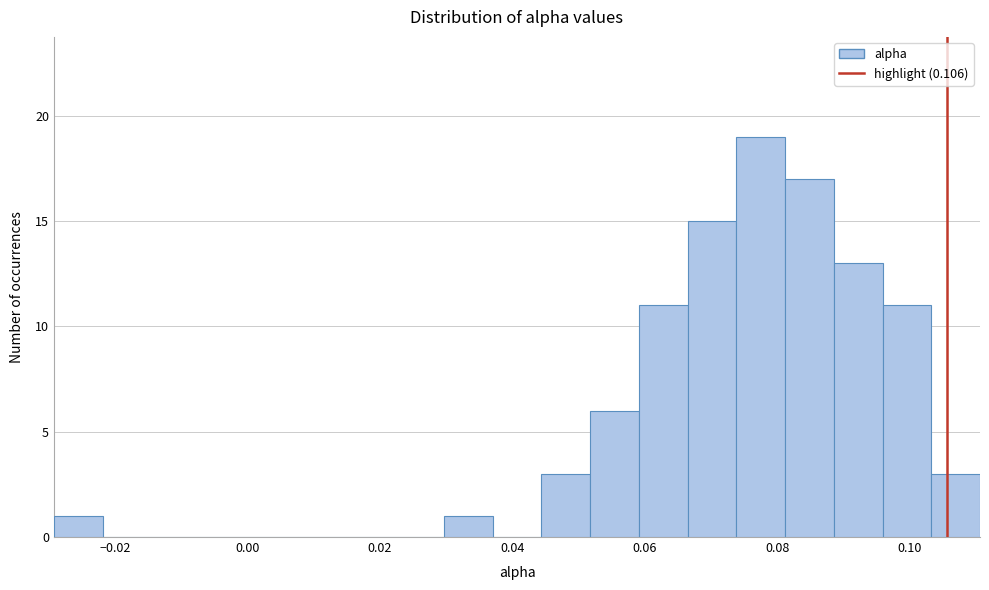

Around what value on the x-axis is the tallest bar? Give the approximate position of its centre, as read against the axis.

0.078